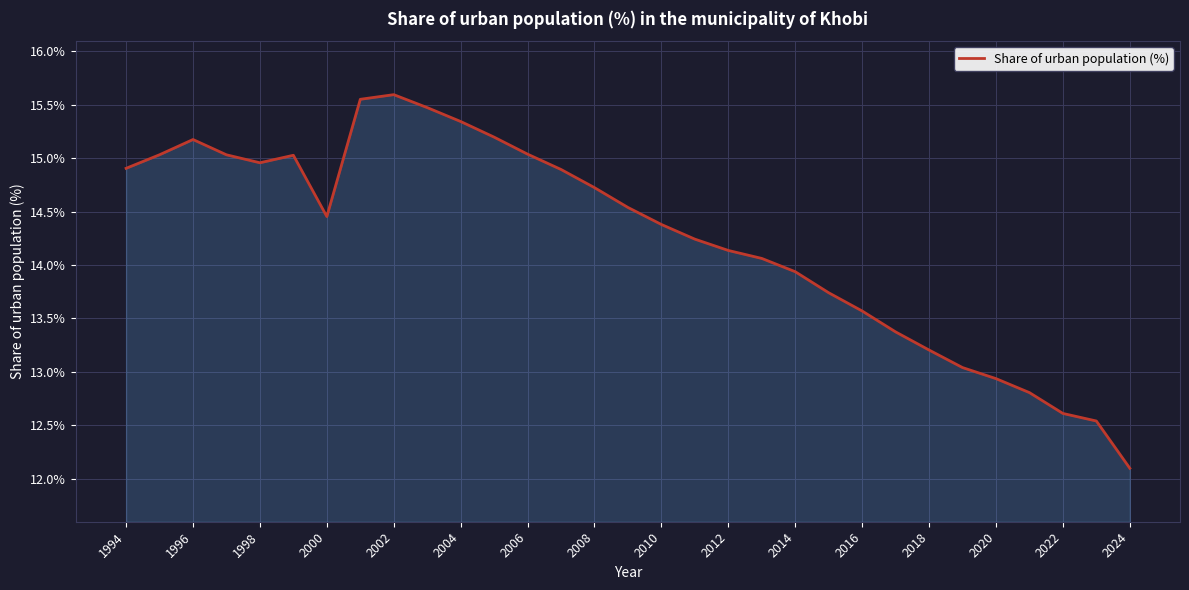

Count the number of values greater than 14.

20